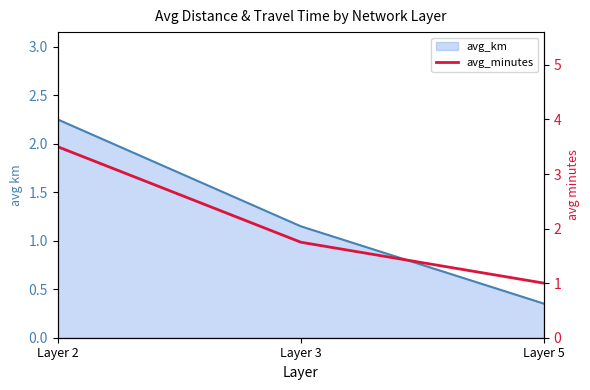

Reading left to right, what are all the values shown in this chart?

Layer 2=3.5	Layer 3=1.8	Layer 5=1.0